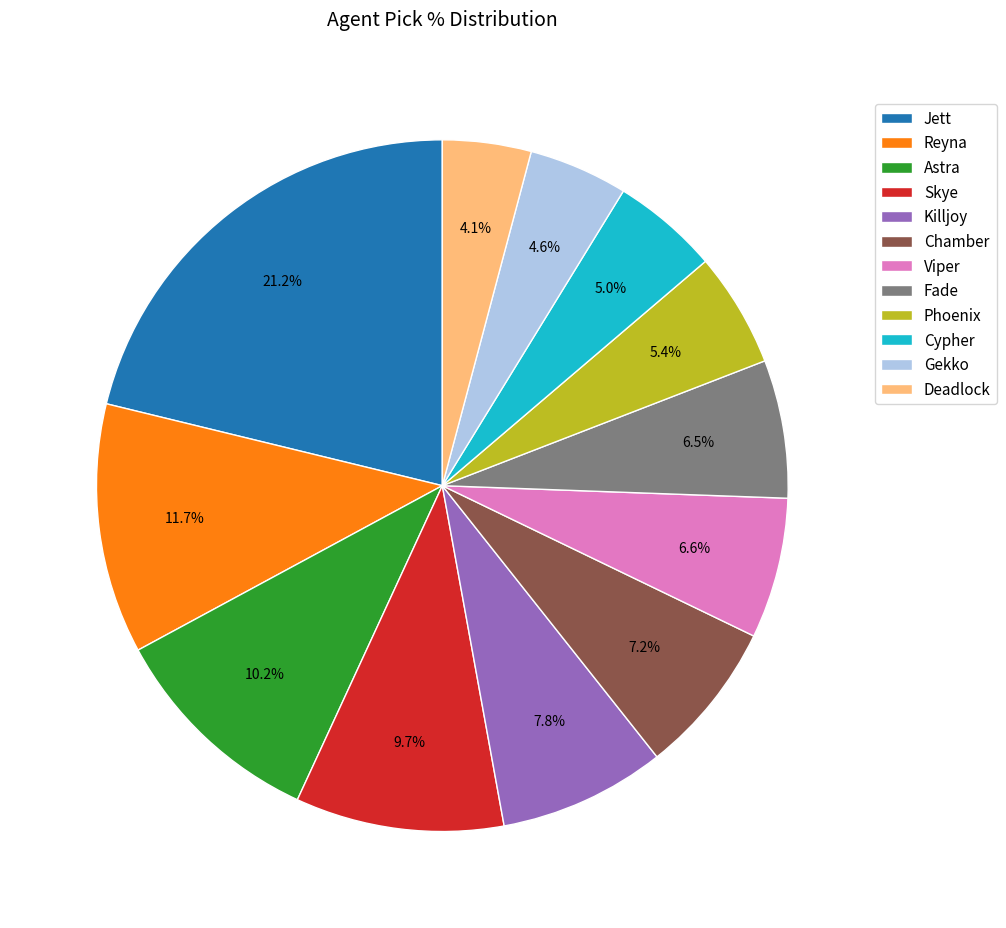

Do Chamber and Astra together represent more than half of the pie?

No